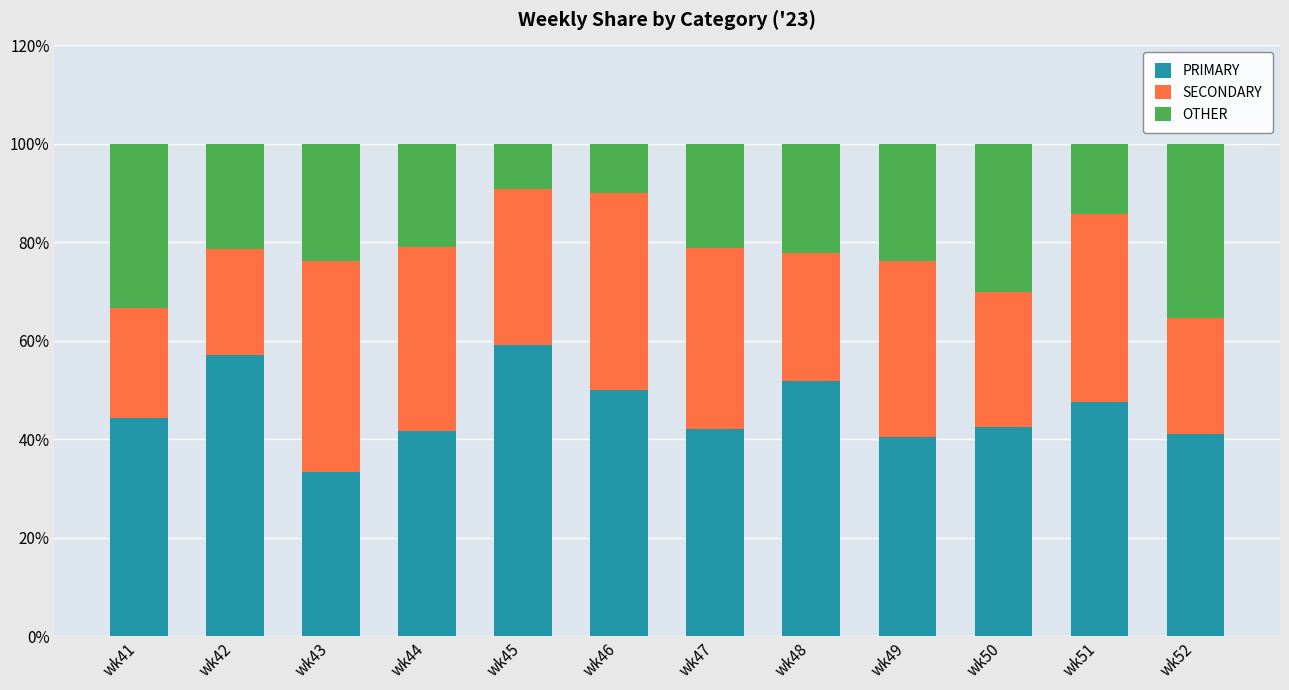

Does the chart contain any negative values?

No